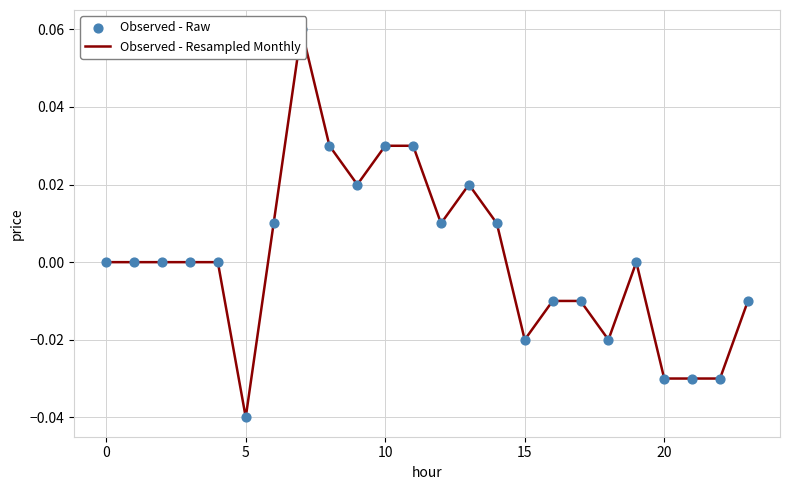

Is the value of Observed - Raw at 11 greater than the value of Observed - Resampled Monthly at 18?

Yes